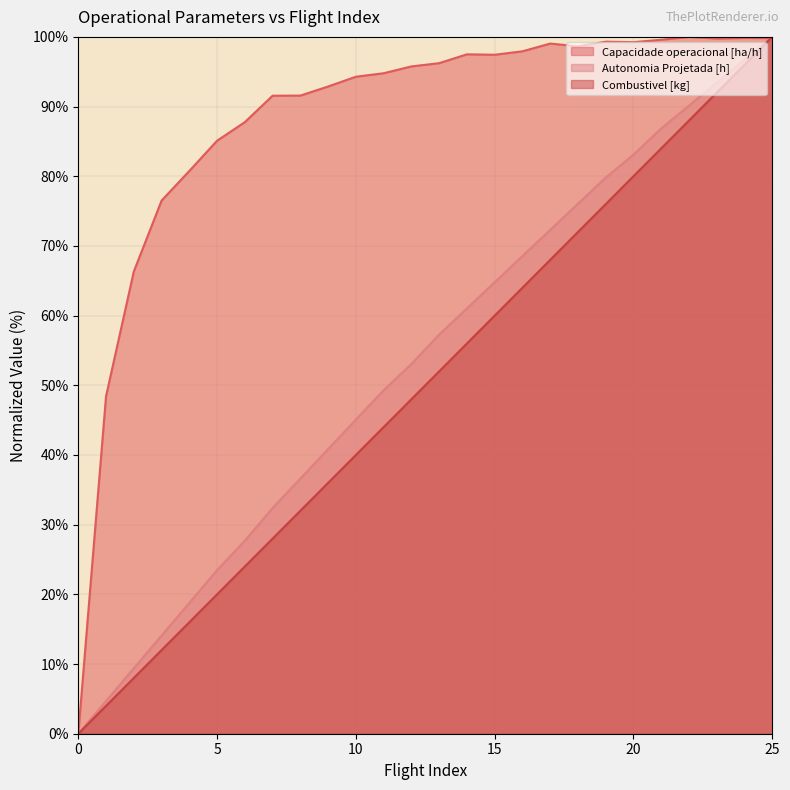

How many lines are shown in the chart?

3